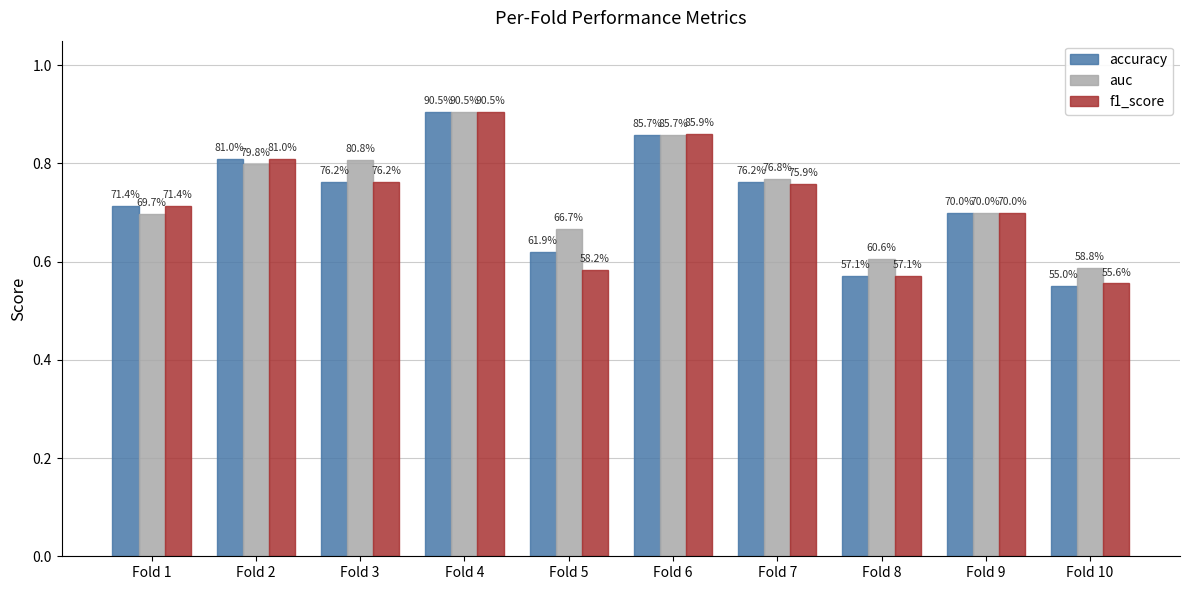

Which category has the lowest value across all series?

Fold 10